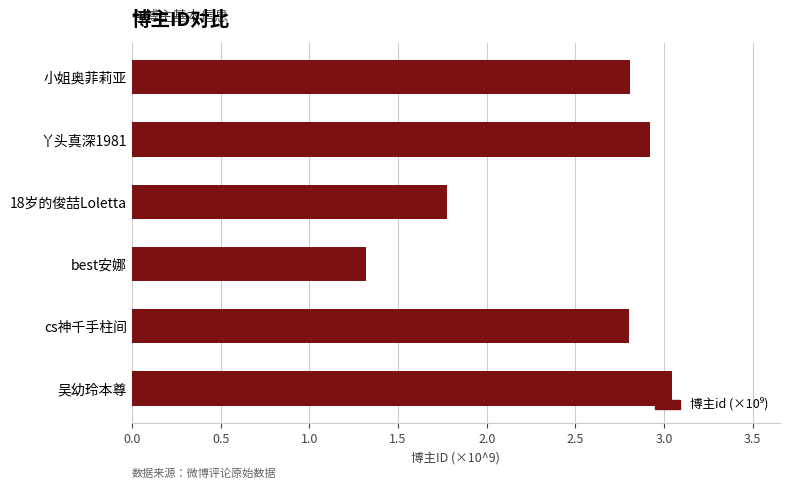

Where is the data nearest to the value 2?

18岁的俊喆Loletta